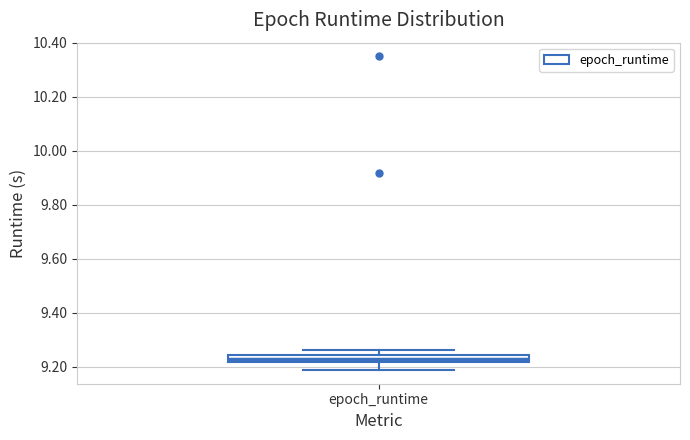

Where does the lower whisker of the box for epoch_runtime end on the y-axis? The values are not printed on the chart, so give them approximately, as read against the axis.

9.18